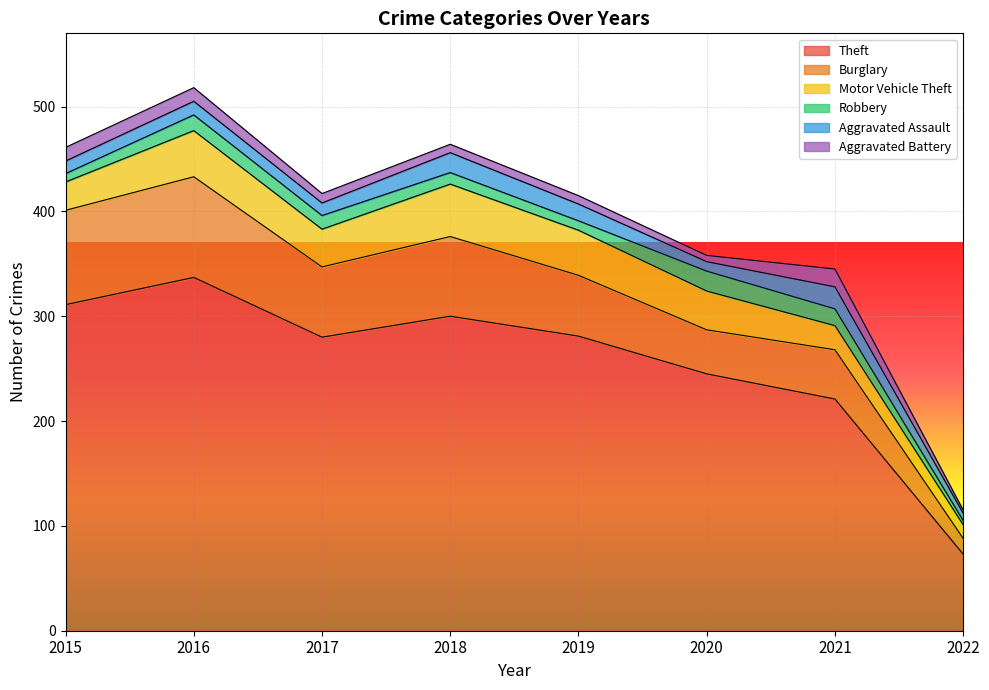

Where does the Aggravated Battery series first go above 9?

2015